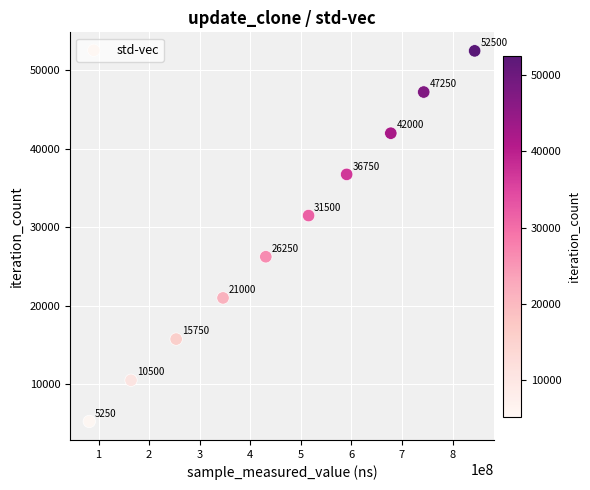

What is the range of X values (max minus min)?

762028043